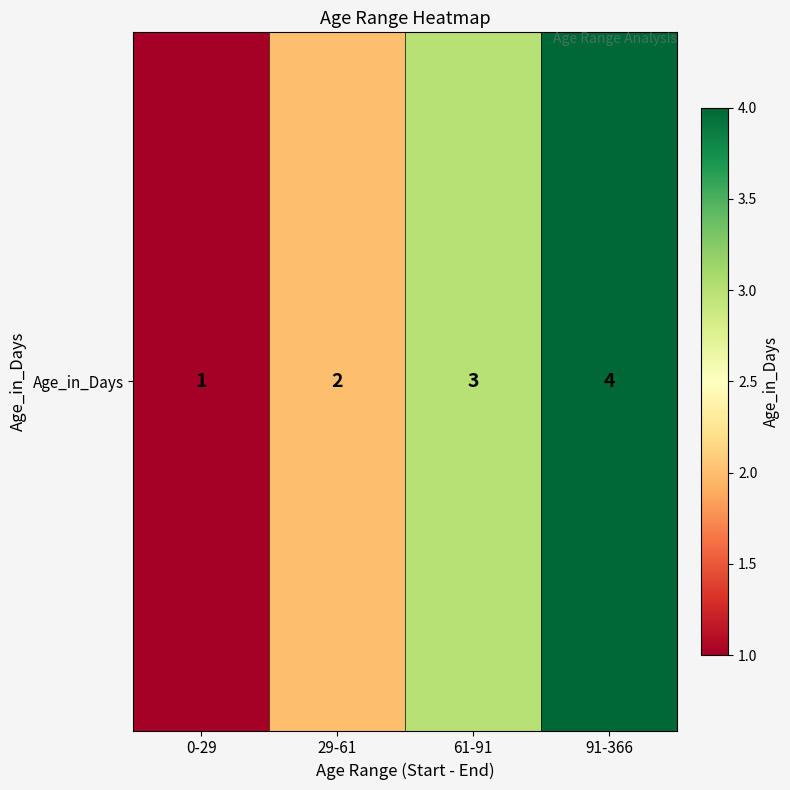

Reading right to left, transcribe all the data shown in this chart.

4	3	2	1